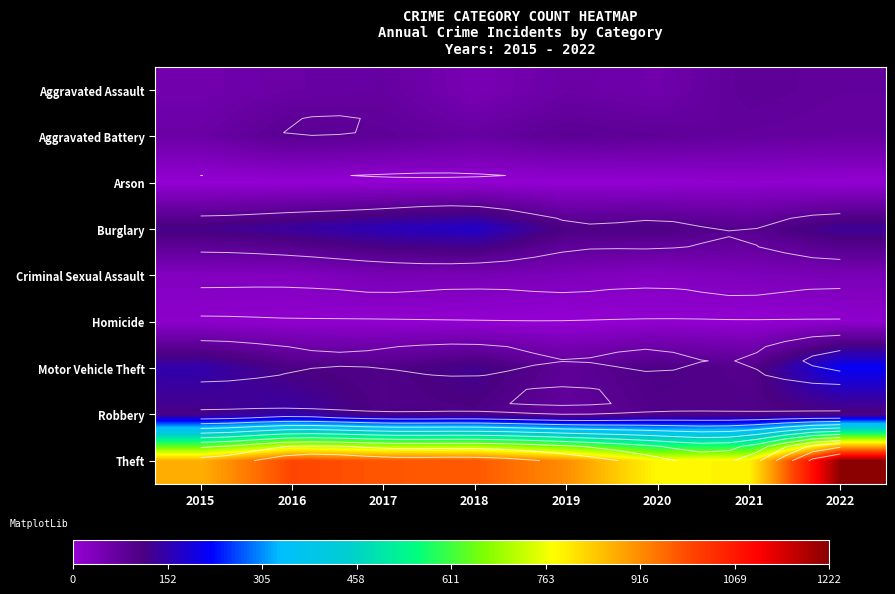

At which category does the chart reach its peak across all series?

2022